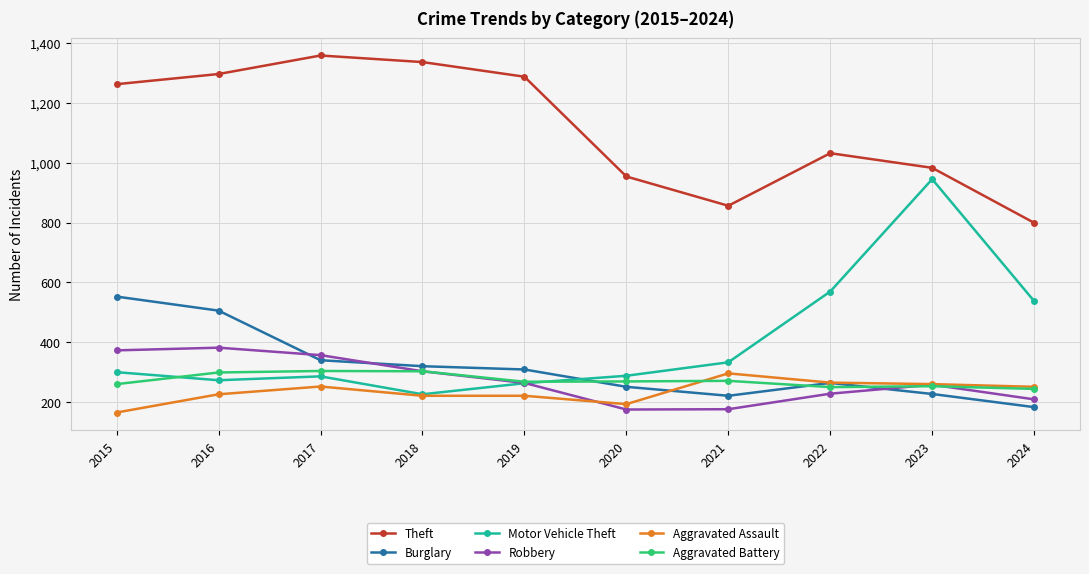

Is the value of Aggravated Assault at 2020 greater than the value of Motor Vehicle Theft at 2022?

No